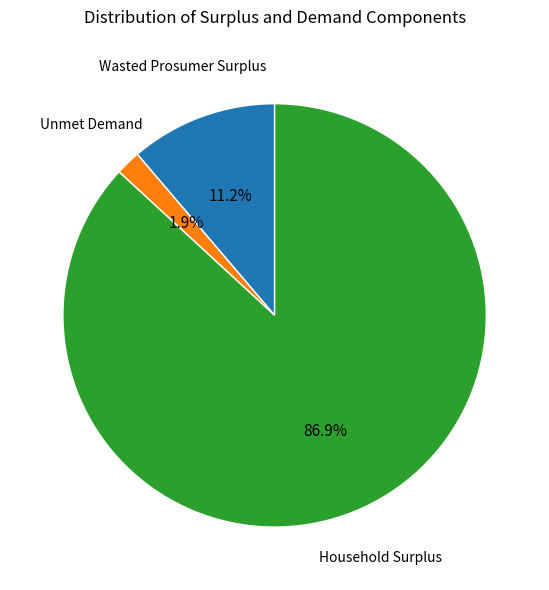

Does any single category account for the majority?

Yes